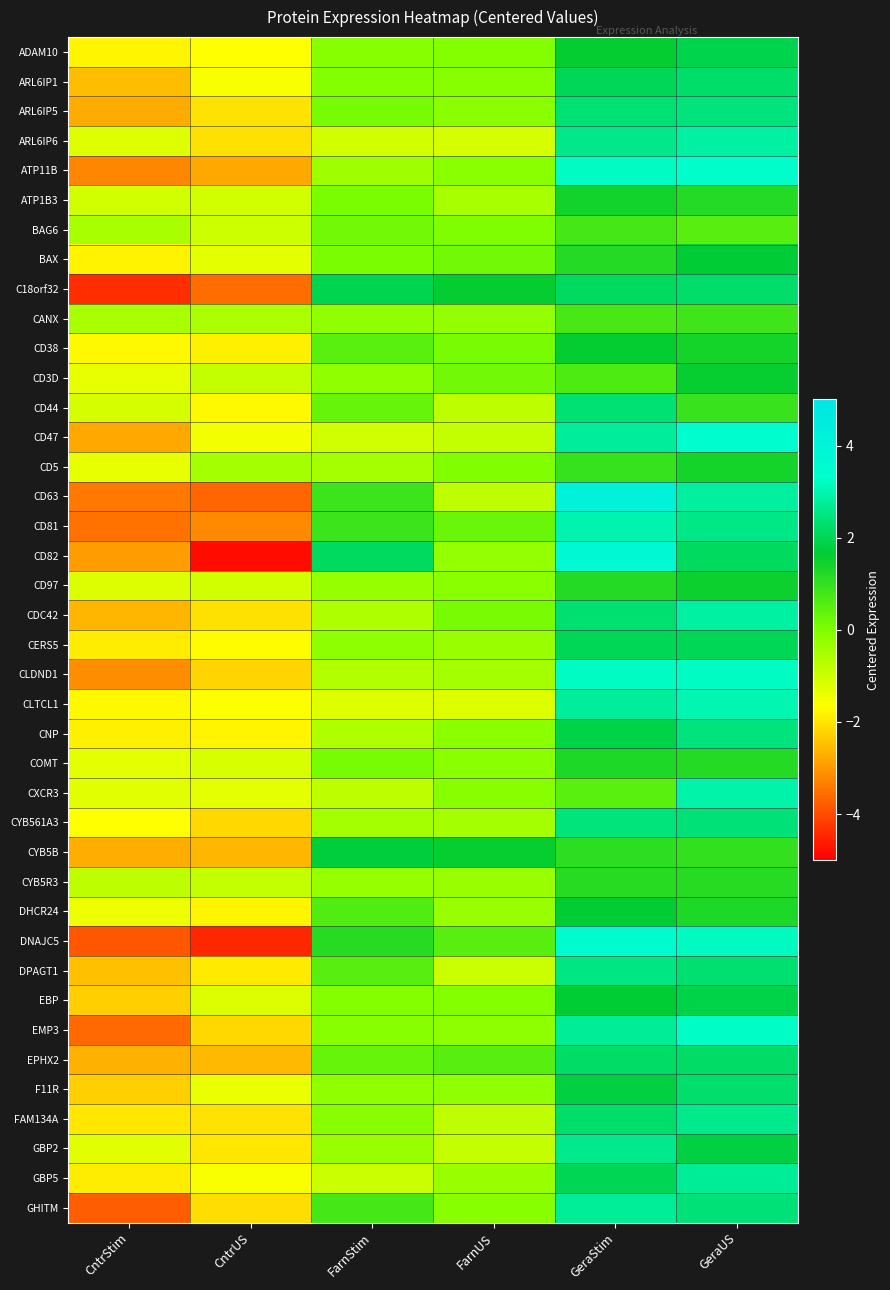

Between FarnUS and GeraUS, which series saw the biggest shift?

CLTCL1